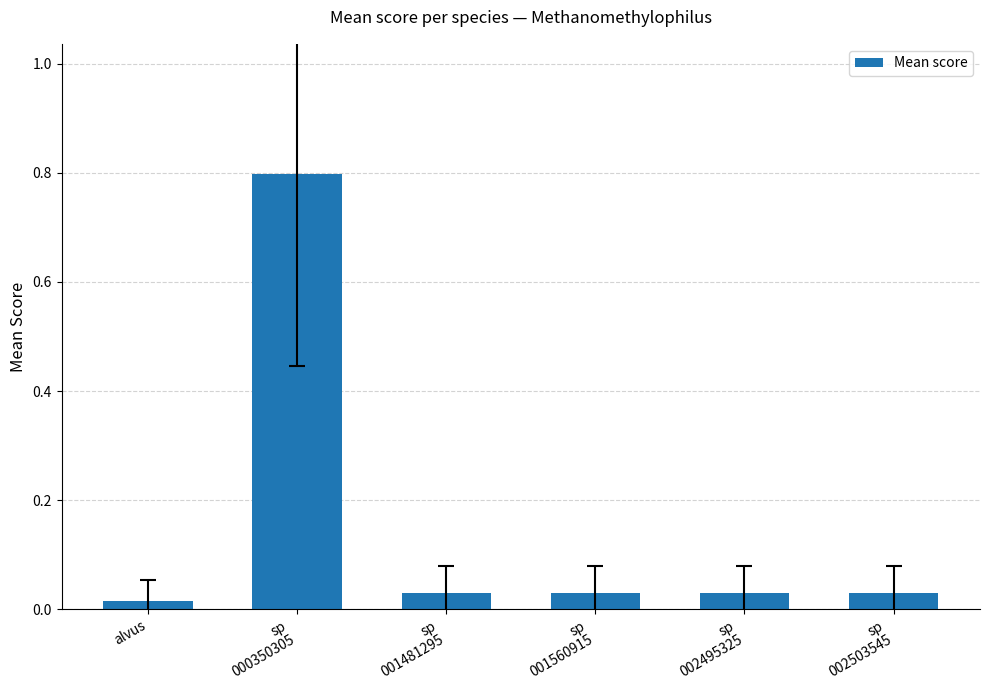

The chart shows a value of 0.1 at sp
001560915. True or false?

False